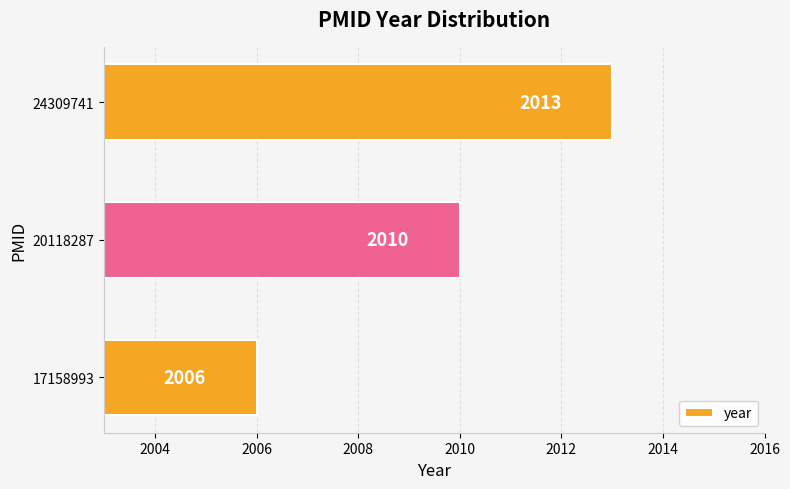

What is the difference between the maximum and minimum values?

7